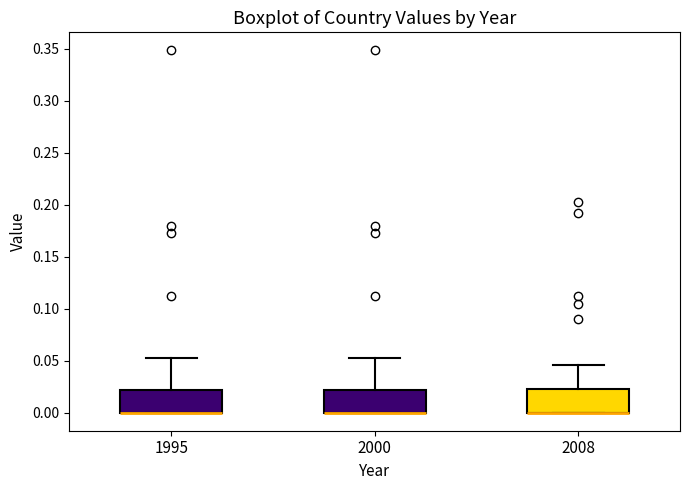

Reading left to right, transcribe this box plot: for each box, give where its median line is, the range the box spans, and where its two whiskers end, as read against the y-axis. The values are not printed on the chart, so give them approximately, as read against the axis.

1995: median 0.000 (drawn on the box's lower edge), box 0.000 to 0.020, whiskers 0.000 to 0.050
2000: median 0.000 (drawn on the box's lower edge), box 0.000 to 0.020, whiskers 0.000 to 0.050
2008: median 0.000 (drawn on the box's lower edge), box 0.000 to 0.025, whiskers 0.000 to 0.045